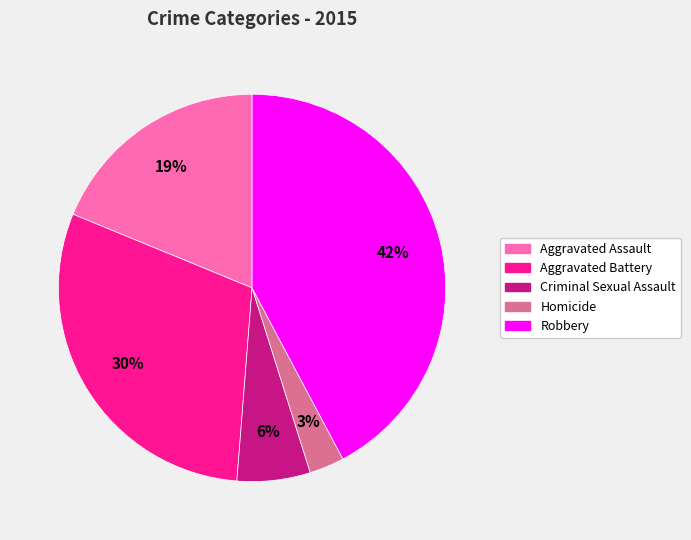

Which category has the smallest portion of the pie?

Homicide